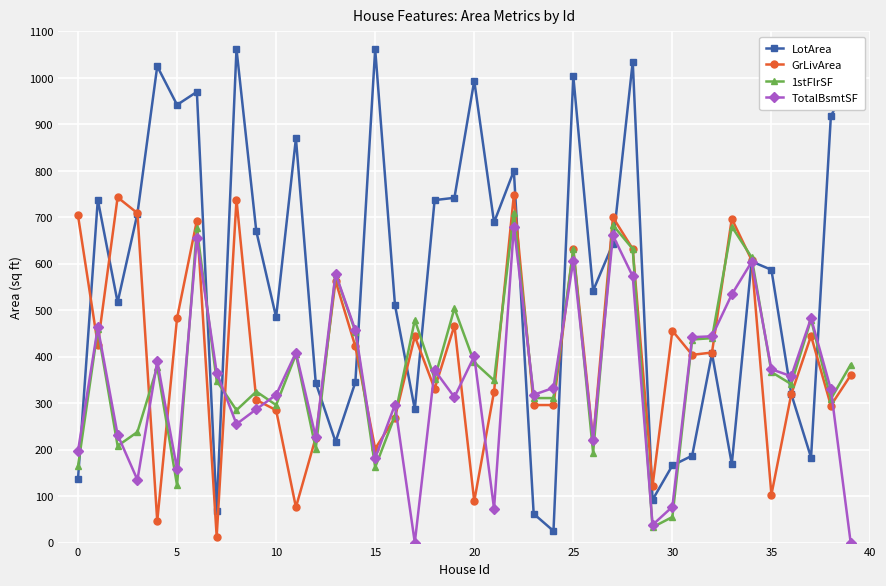

What is the maximum value shown in the chart?

1062